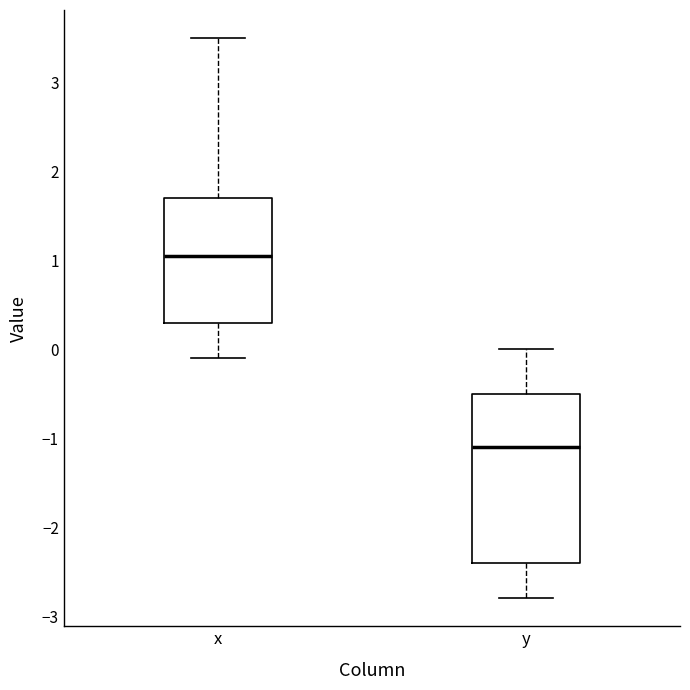

Comparing the boxes themselves (not the whiskers), which one is the tallest?

y